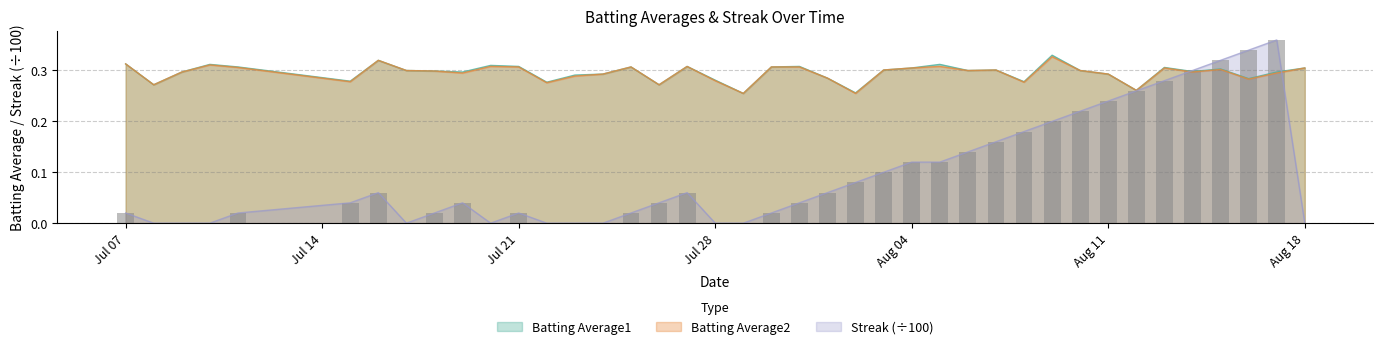

Is the value of Batting Average1 at 27 greater than the value of Batting Average2 at 11?

No